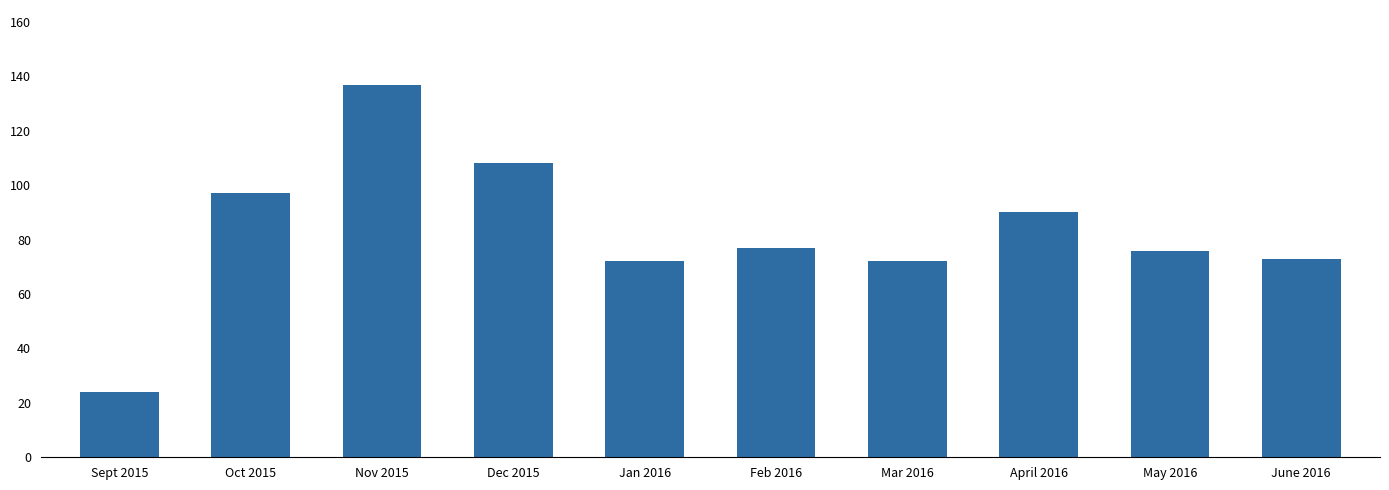

What is the value of the 7th bar from the left?

72